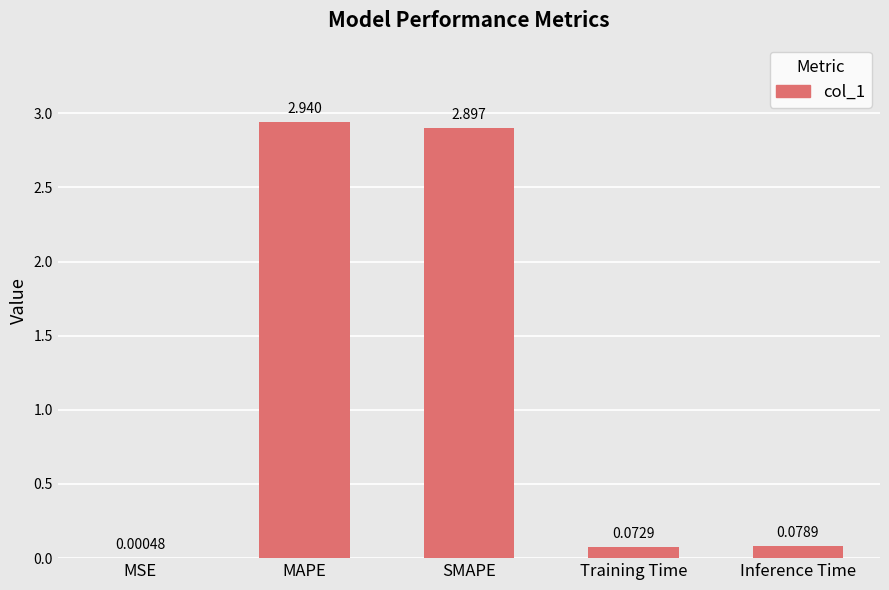

Which label corresponds to the largest value in the chart?

MAPE